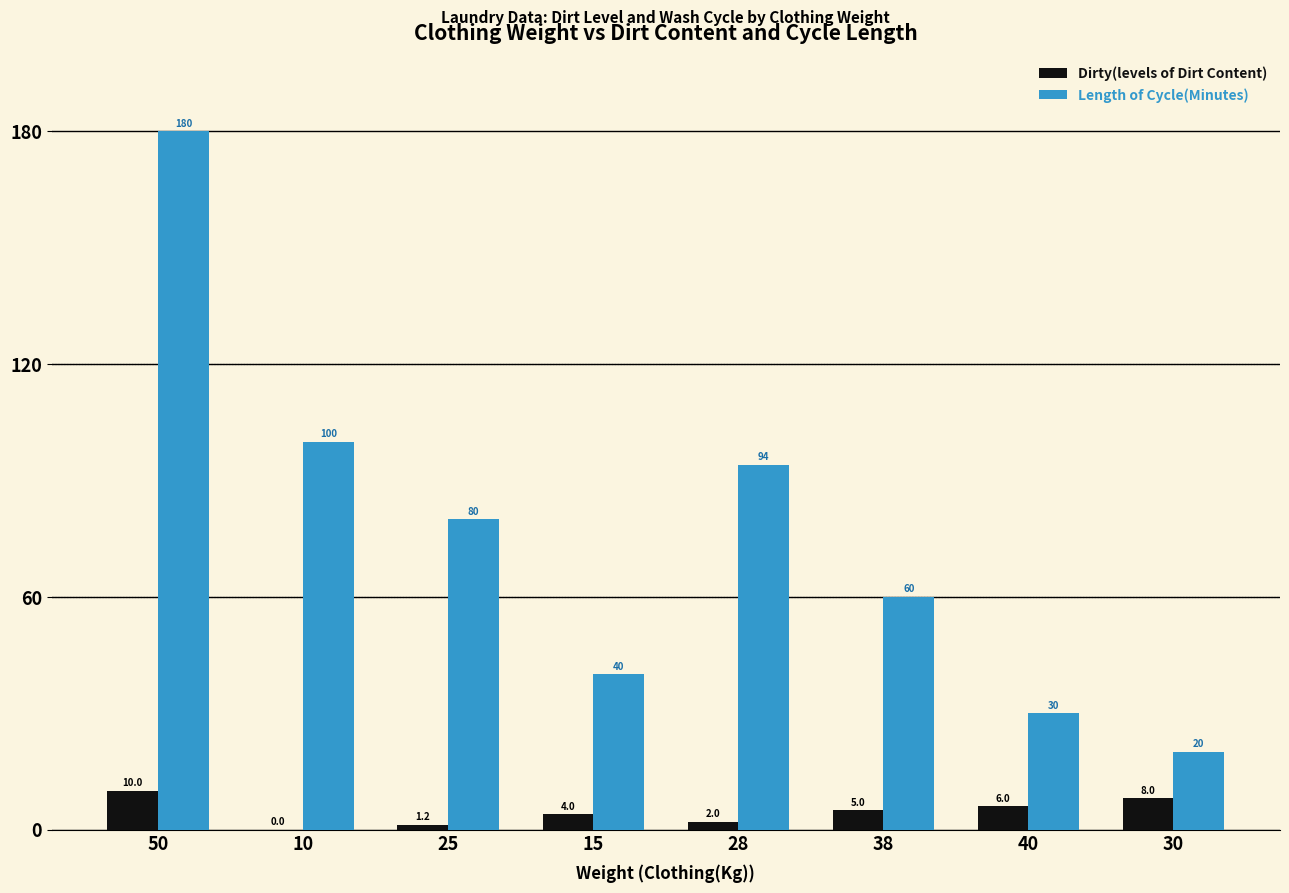

What is the approximate value of Length of Cycle(Minutes) at 10?

100.0